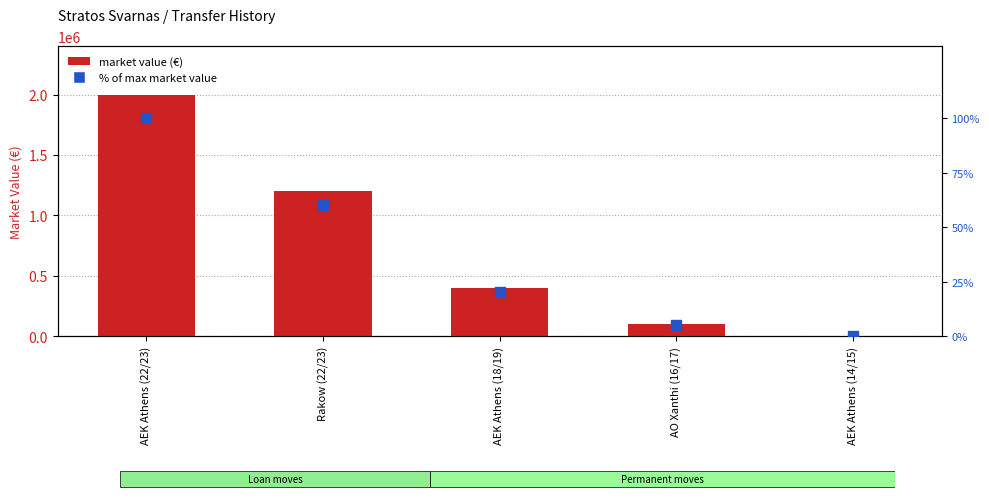

Which series reaches the maximum Y coordinate?

market value (€)